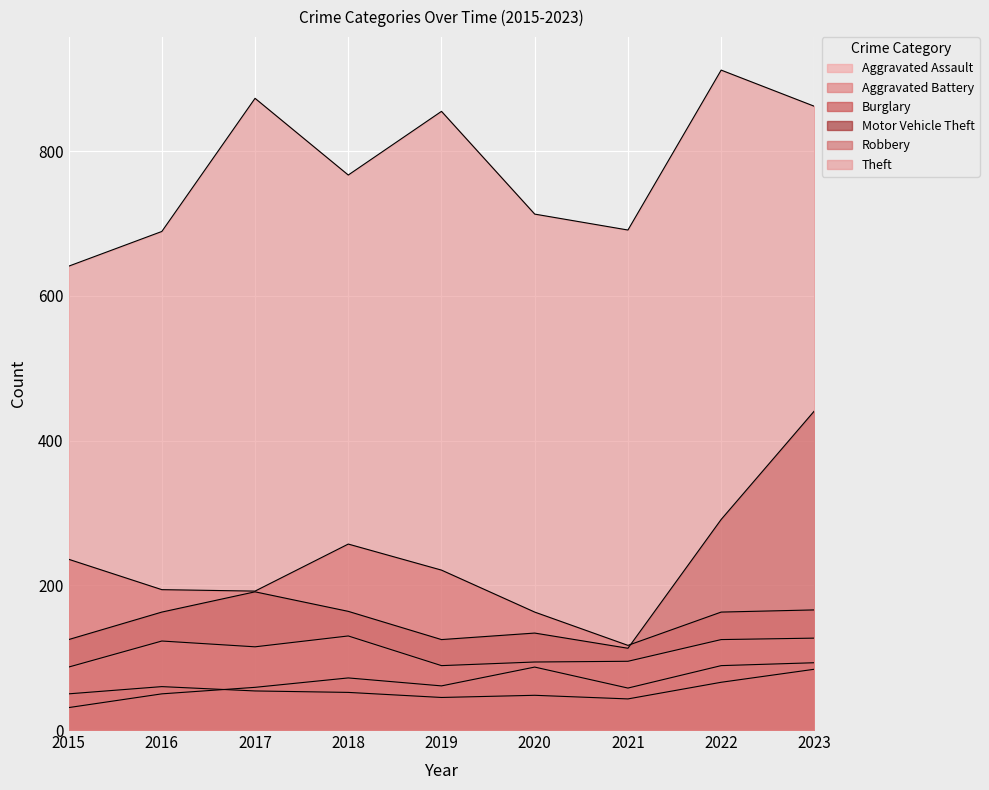

True or false: Burglary has a value of 221 at 2019.

True